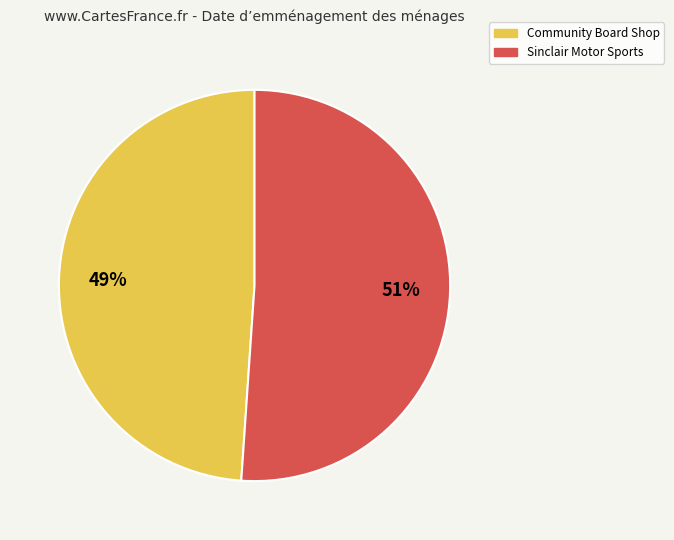

Approximately how many times larger is the value at Community Board Shop compared to Sinclair Motor Sports?

1.0